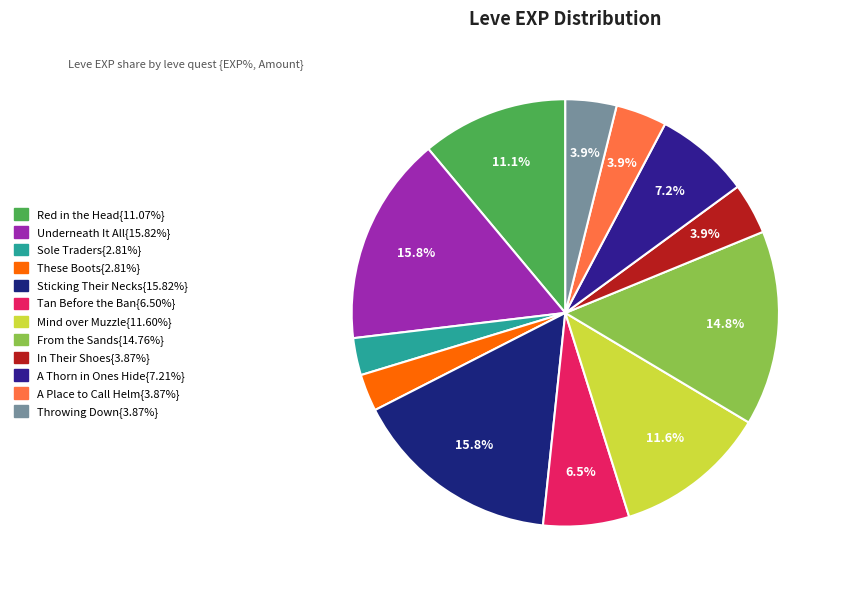

Does any single category account for the majority?

No